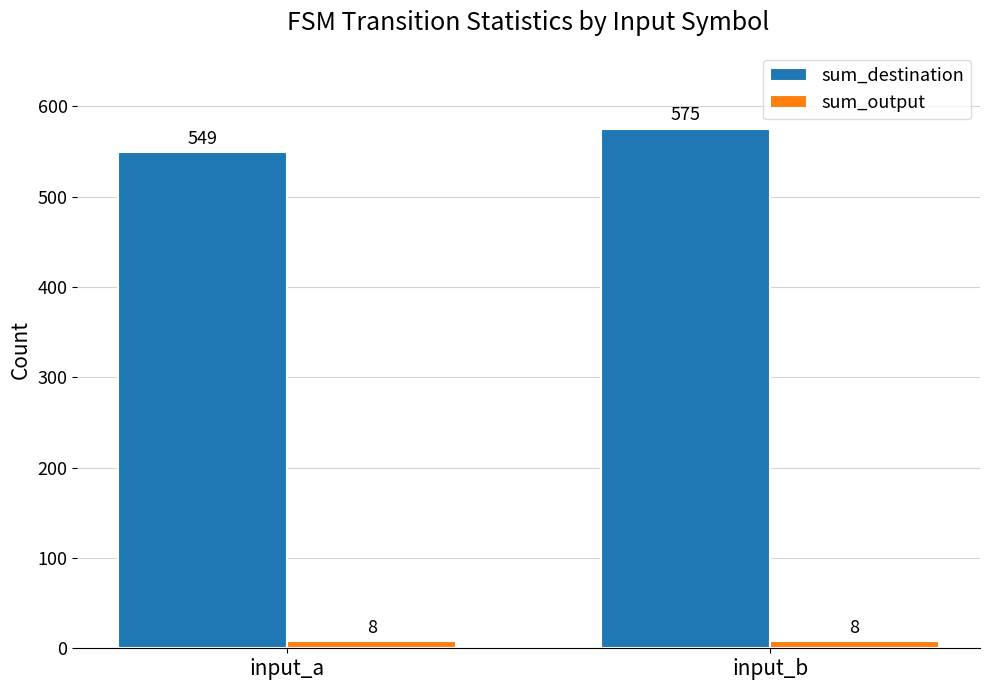

Where is sum_destination nearest to the value 562?

input_a